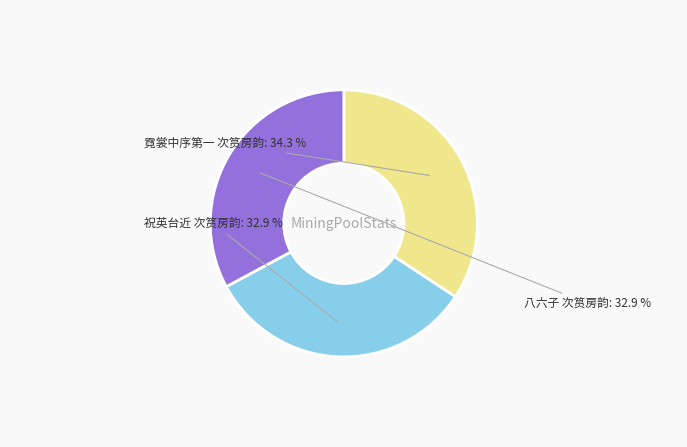

What is the total percentage of 霓裳中序第一 次筼房韵 and 祝英台近 次筼房韵?

67.1%